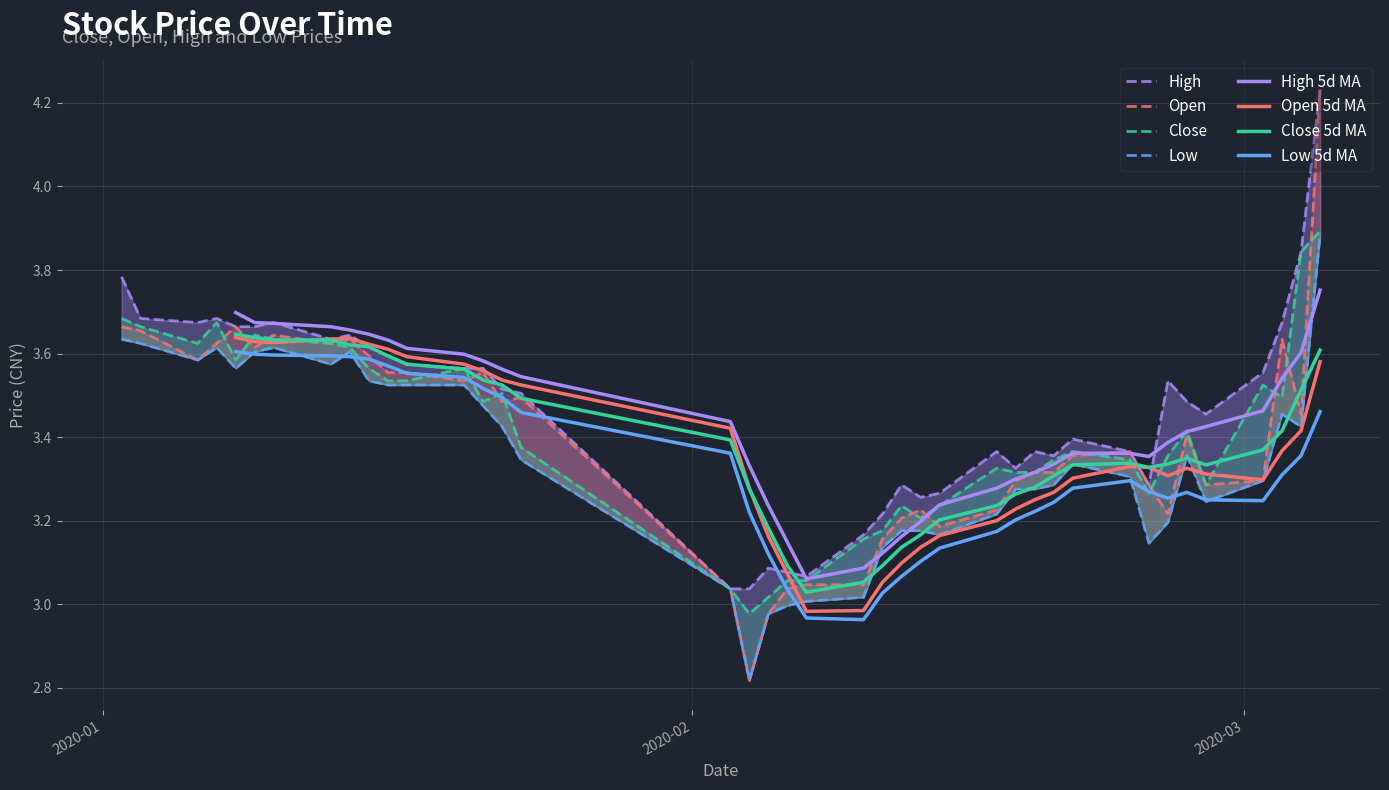

What is the sum of the close values at 2020-02-25 and 2020-01-20?

6.8